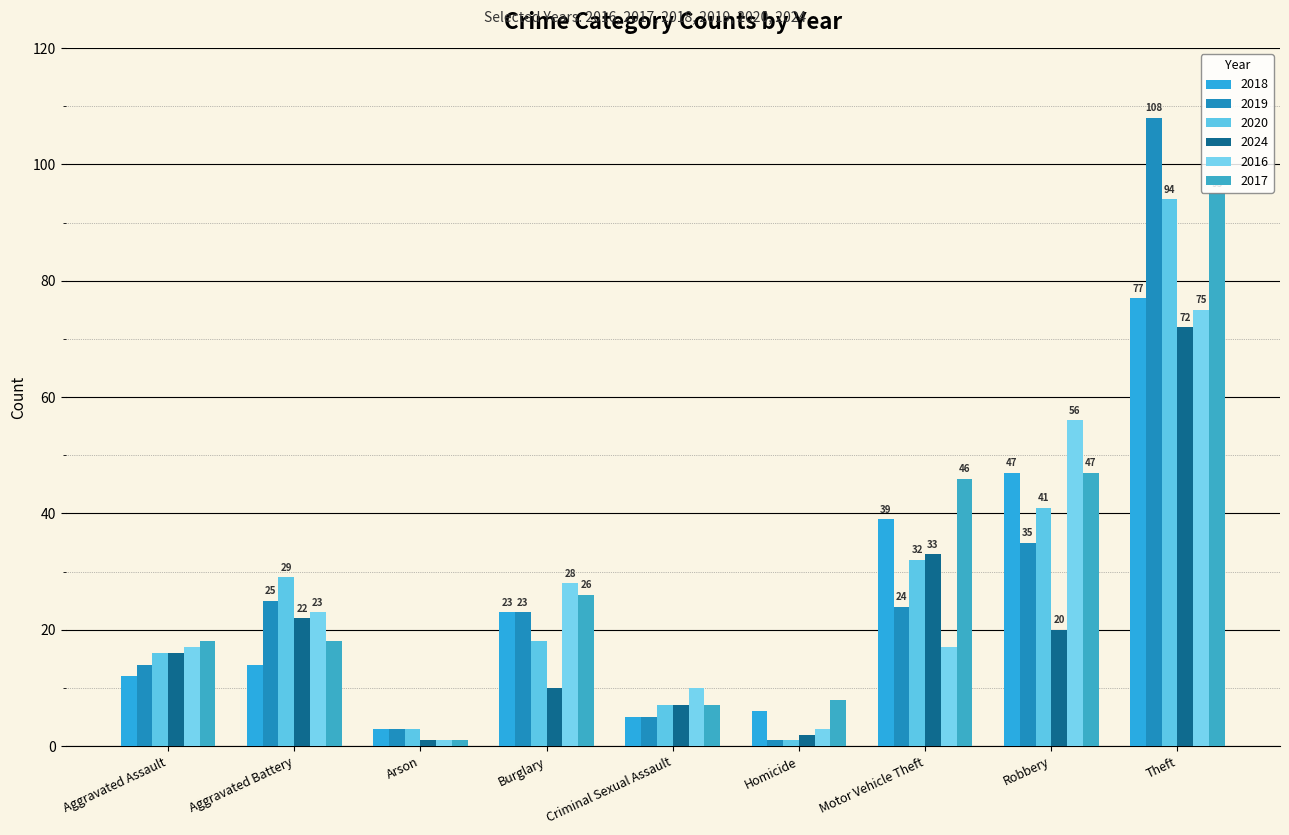

What is the sum of the 2020 values at Arson and Homicide?

4